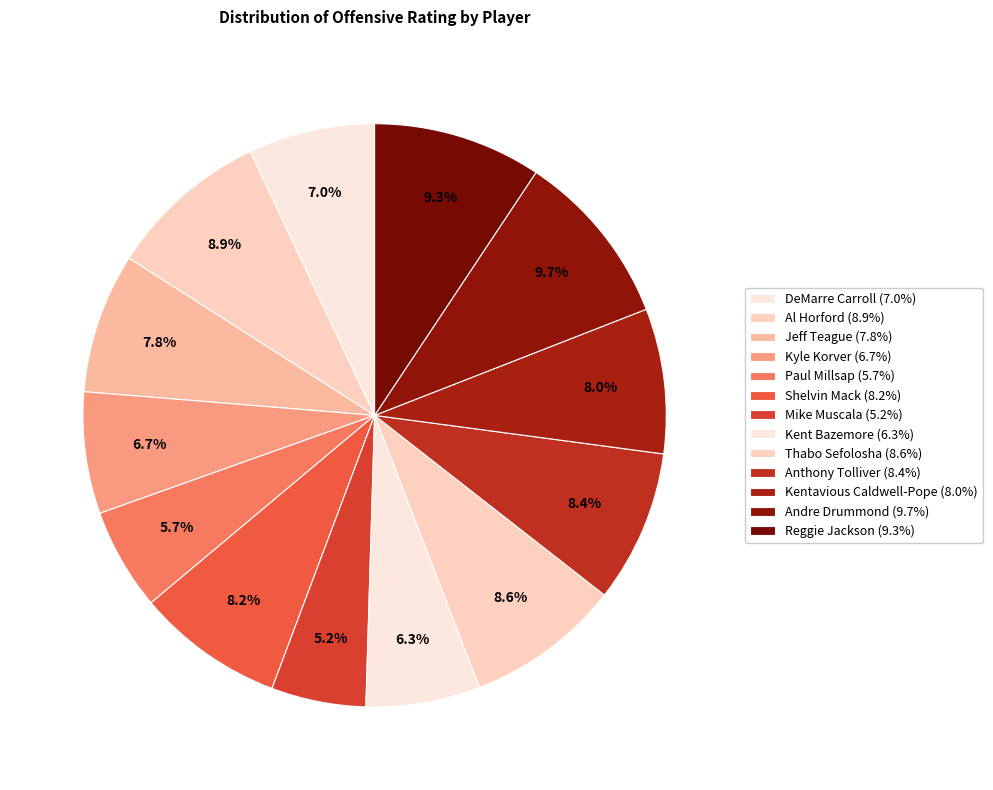

To the nearest percent, what is the difference between the largest and smallest slice percentages?

4%